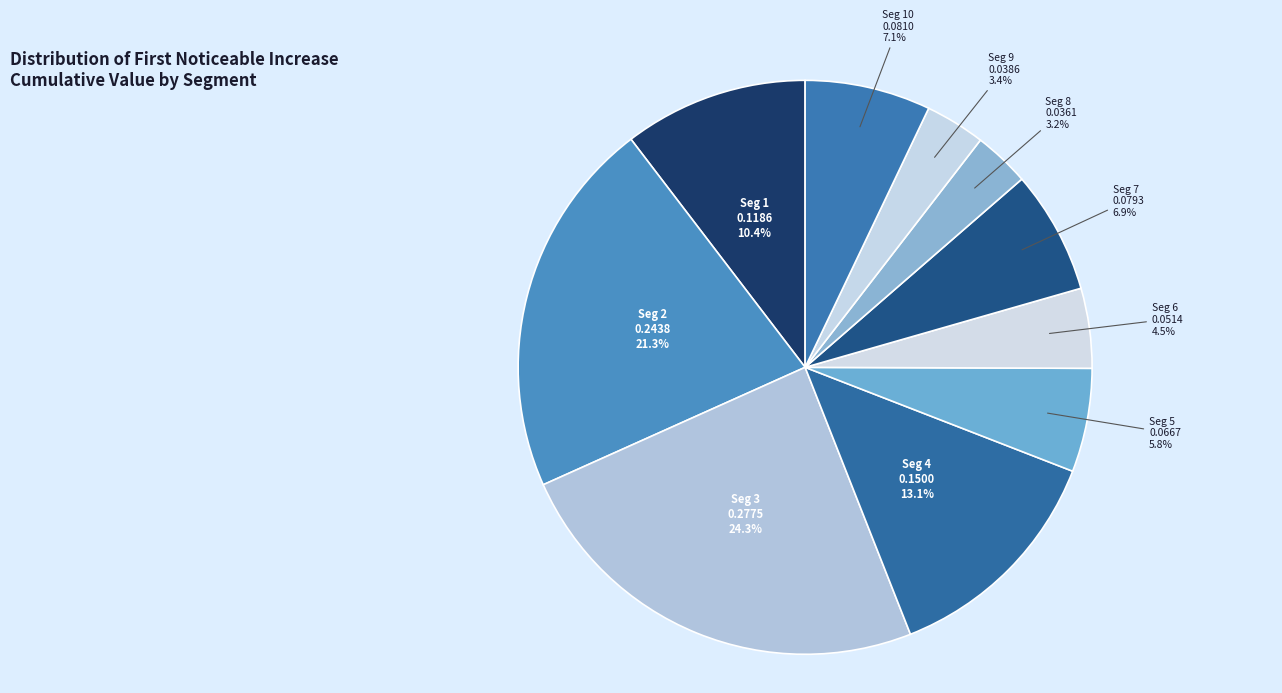

How many slices are in this pie chart?

10